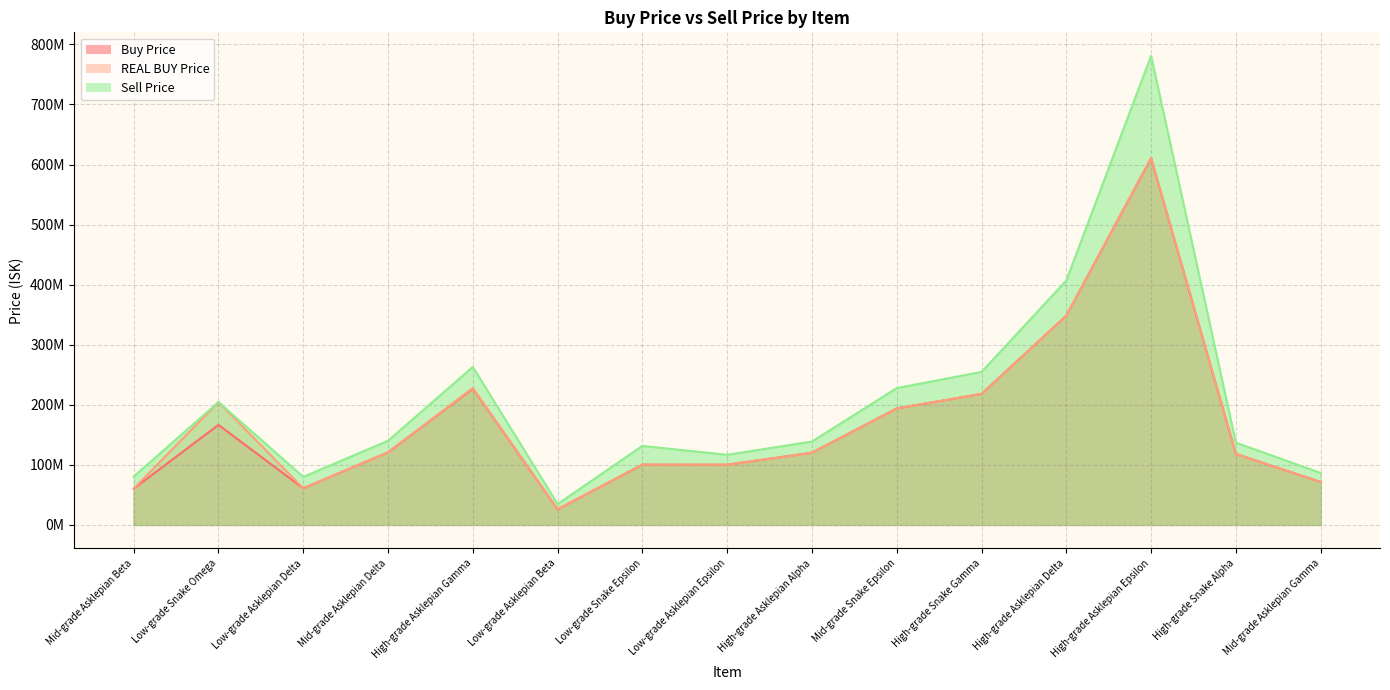

What is the label of the 15th point from the left?

Mid-grade Asklepian Gamma